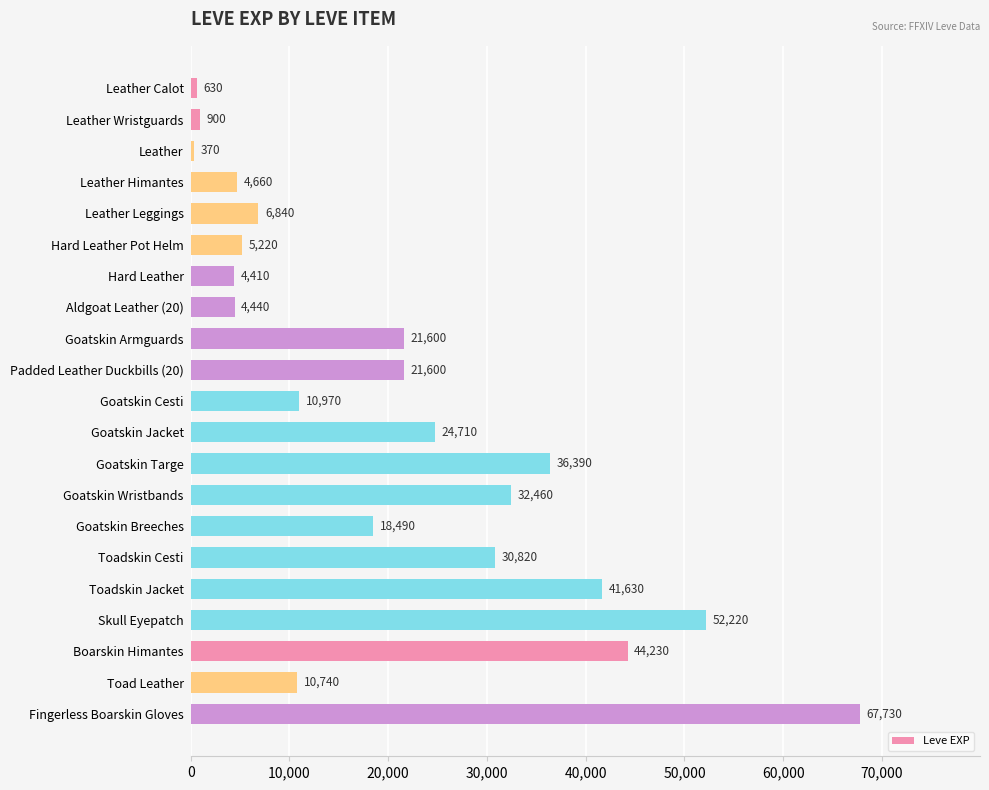

Count the number of data series in this chart.

1